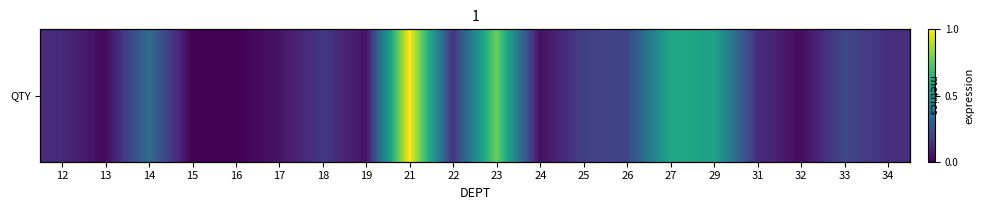

What is the maximum value shown in the chart?

1.0